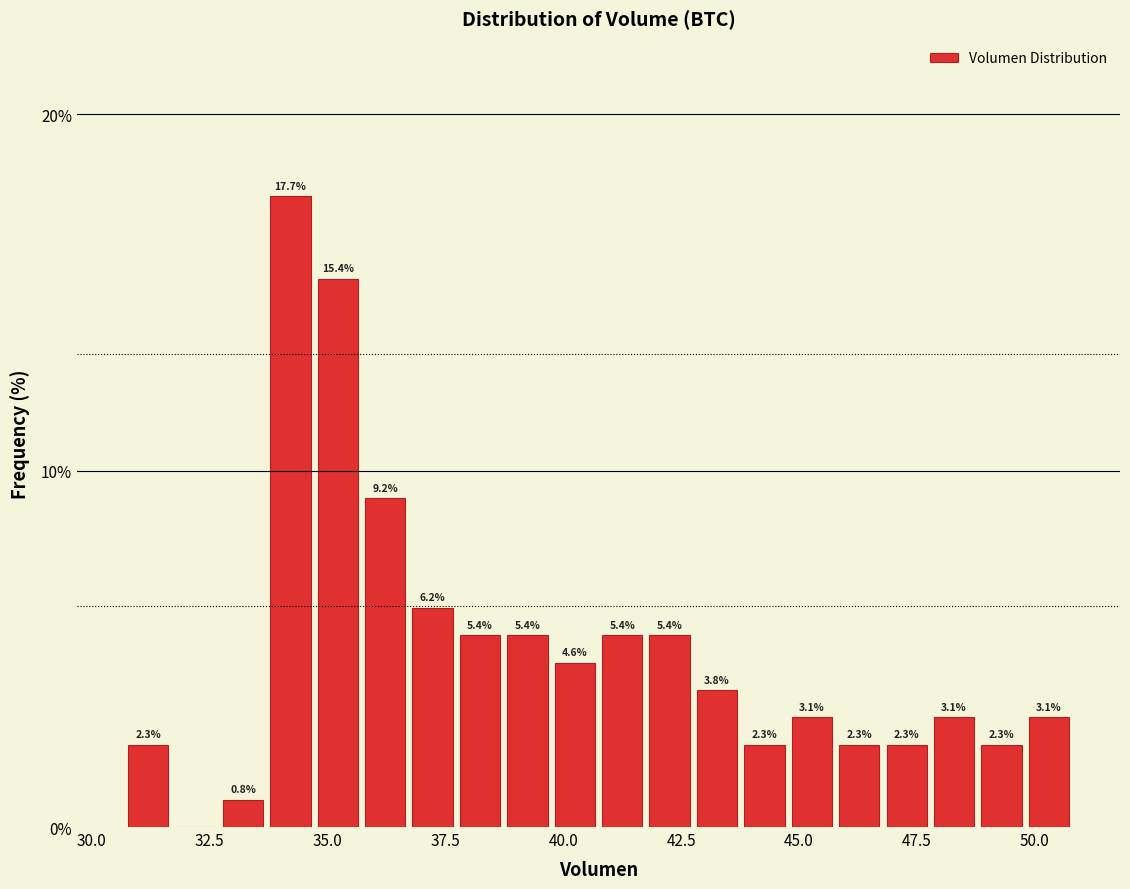

Around what value on the x-axis is the tallest bar? Give the approximate position of its centre, as read against the axis.

34.0